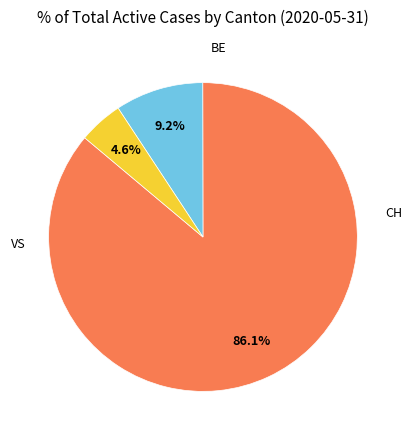

Which category has the biggest portion of the pie?

CH